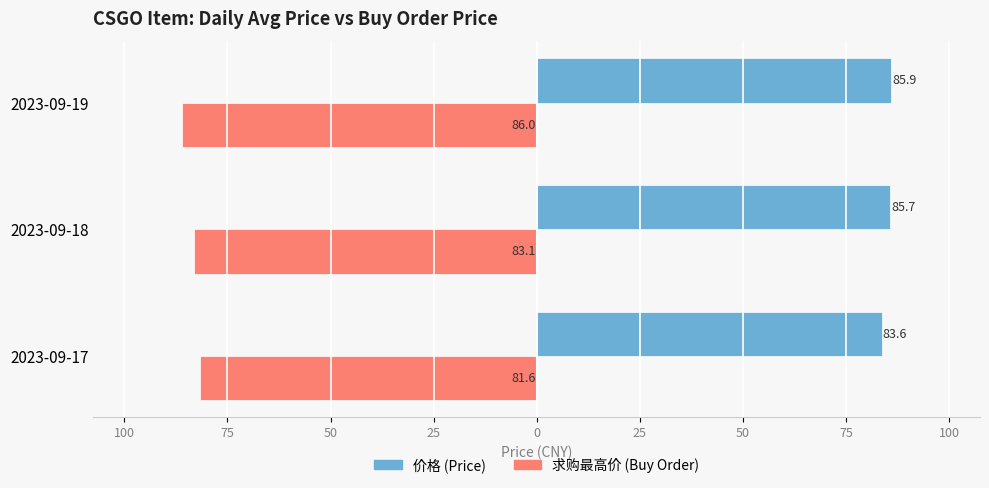

Reading left to right, list all the values displayed in this chart.

价格 (Price): 83.6	85.7	85.9
求购最高价 (Buy Order): -81.6	-83.1	-86.0